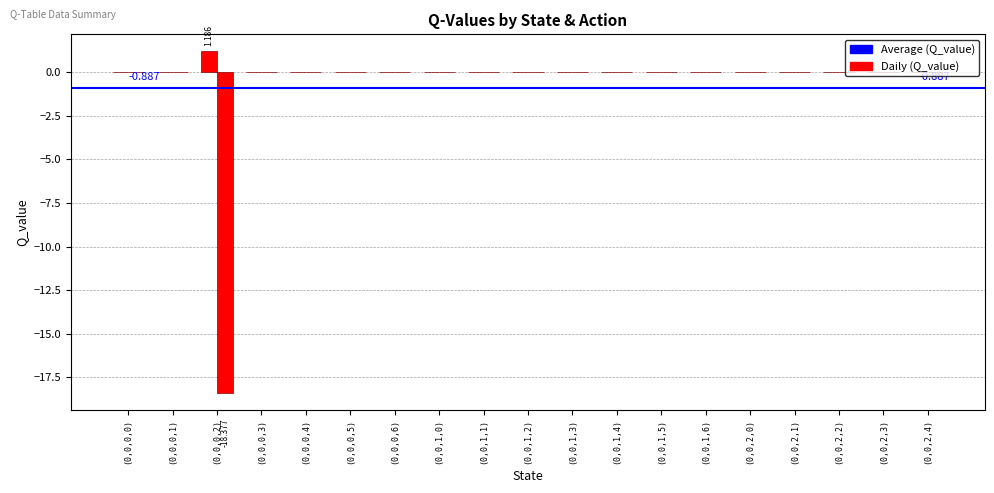

True or false: Action 0 has a value of 0.0 at (0,0,1,5).

True